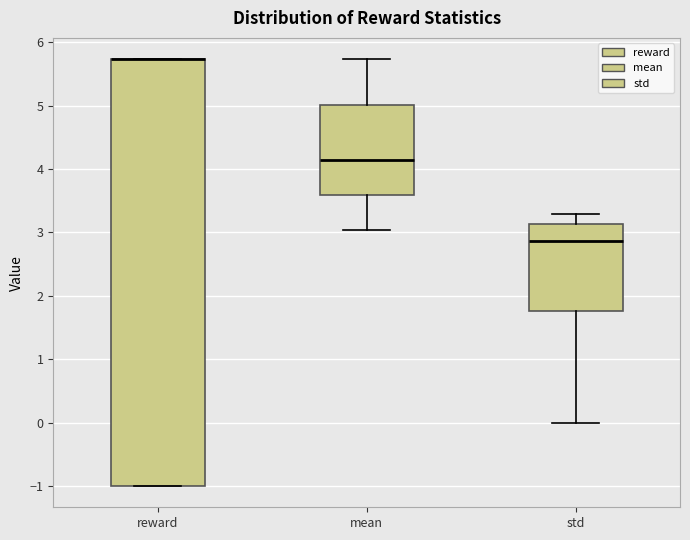

Where does the upper whisker of the box for mean end on the y-axis? The values are not printed on the chart, so give them approximately, as read against the axis.

5.7